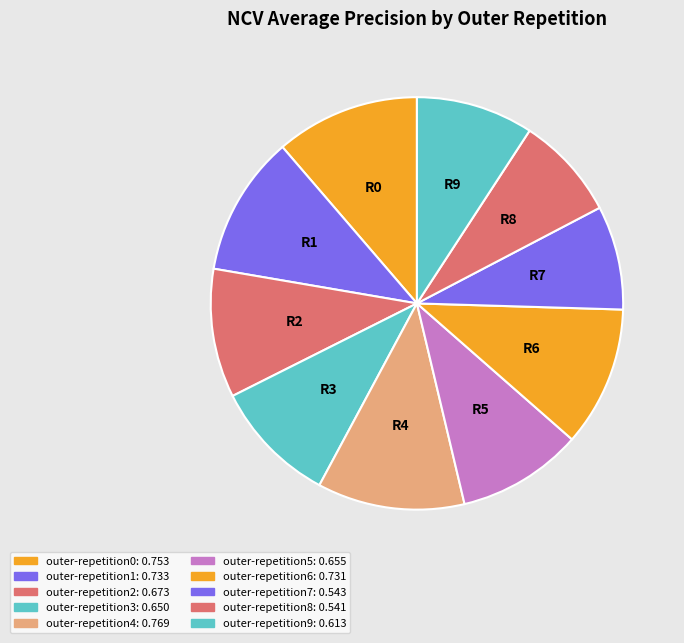

Which category has the biggest portion of the pie?

outer-repetition4